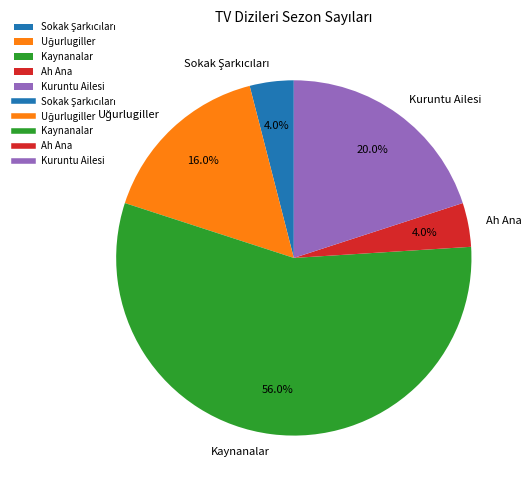

What percentage is NOT represented by Ah Ana?

96.0%